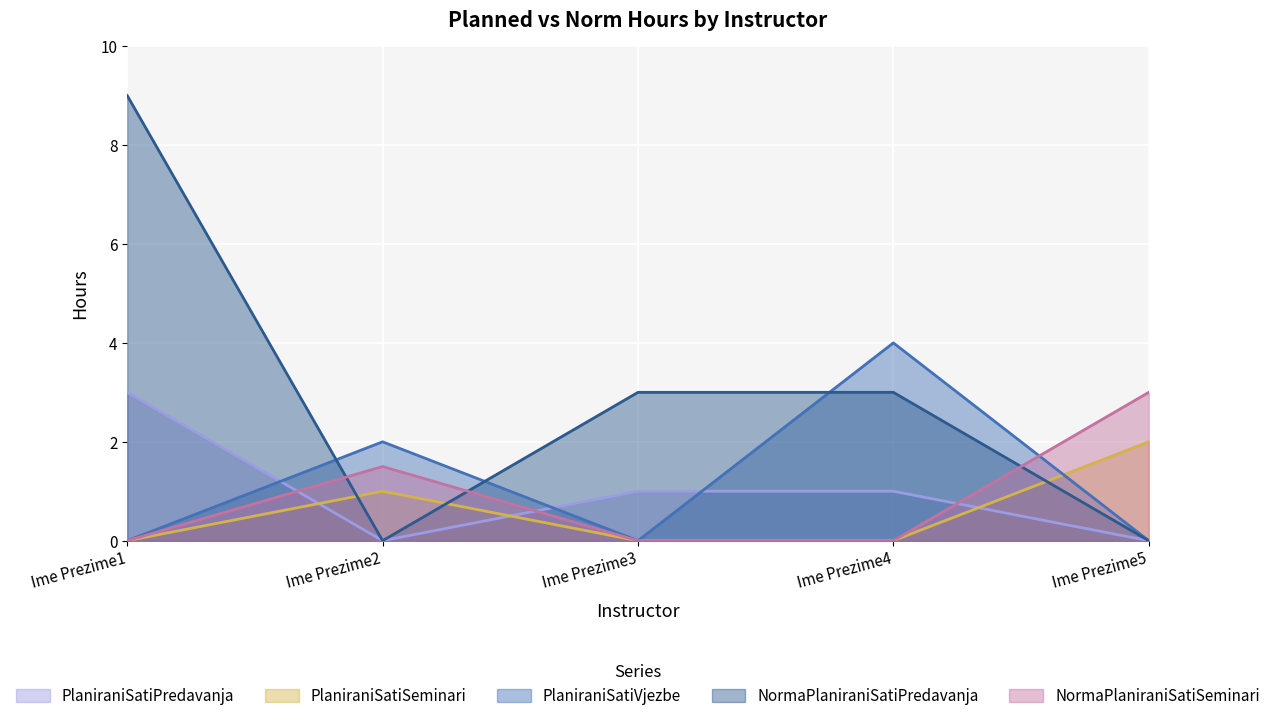

What is the difference between the maximum and minimum values in the PlaniraniSatiSeminari series?

2.0